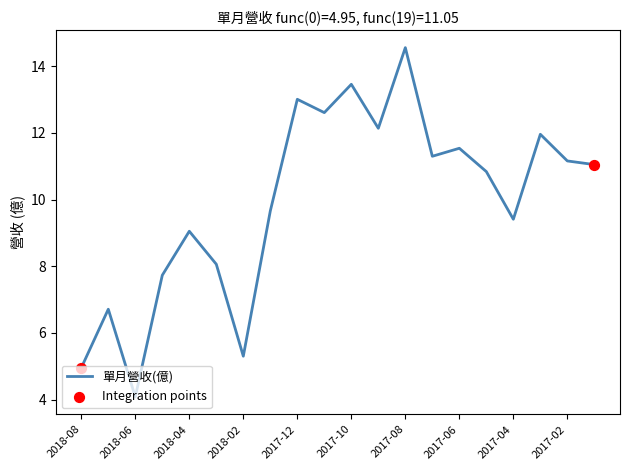

What is the minimum value shown in the chart?

4.1